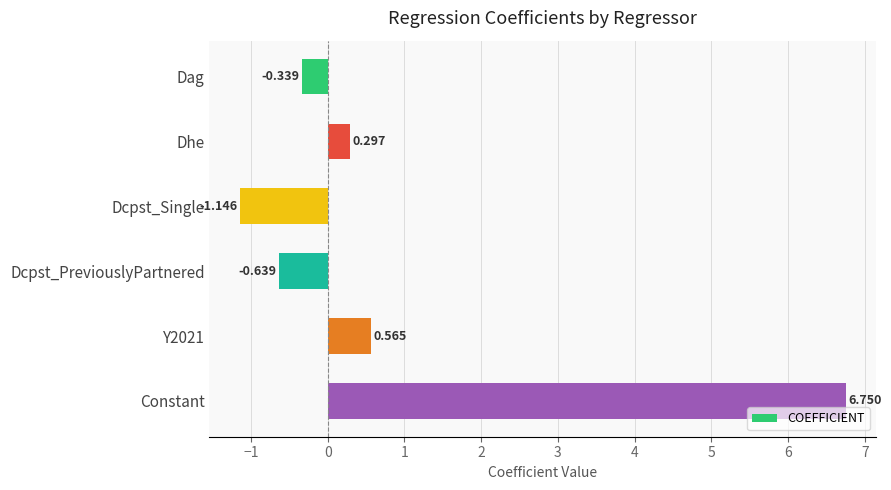

How many positive values are there?

3